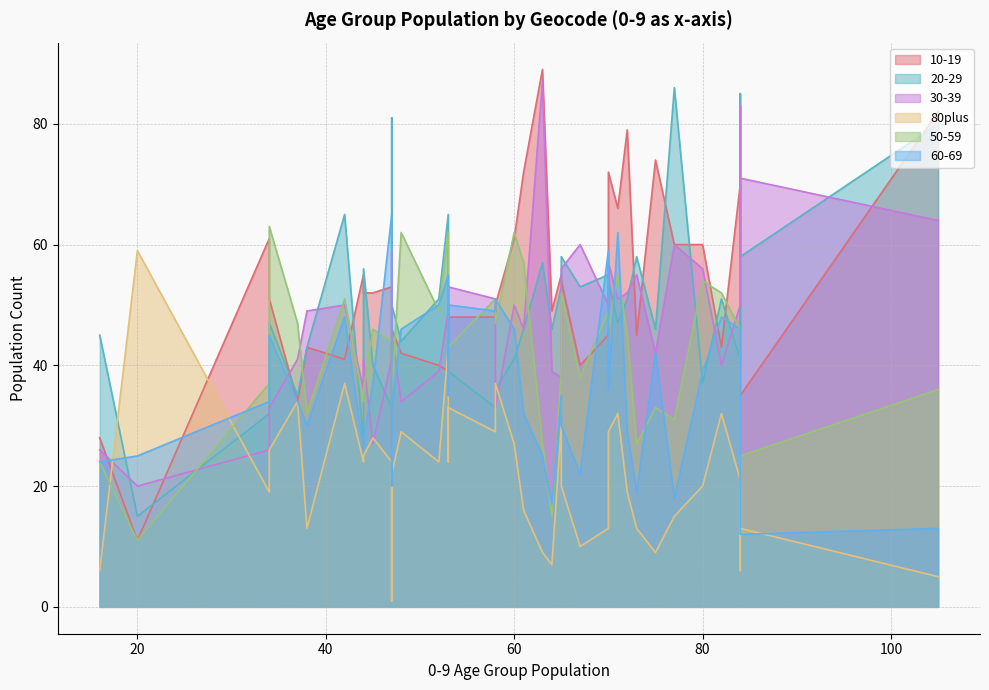

At how many categories does at least one series exceed 19?

40